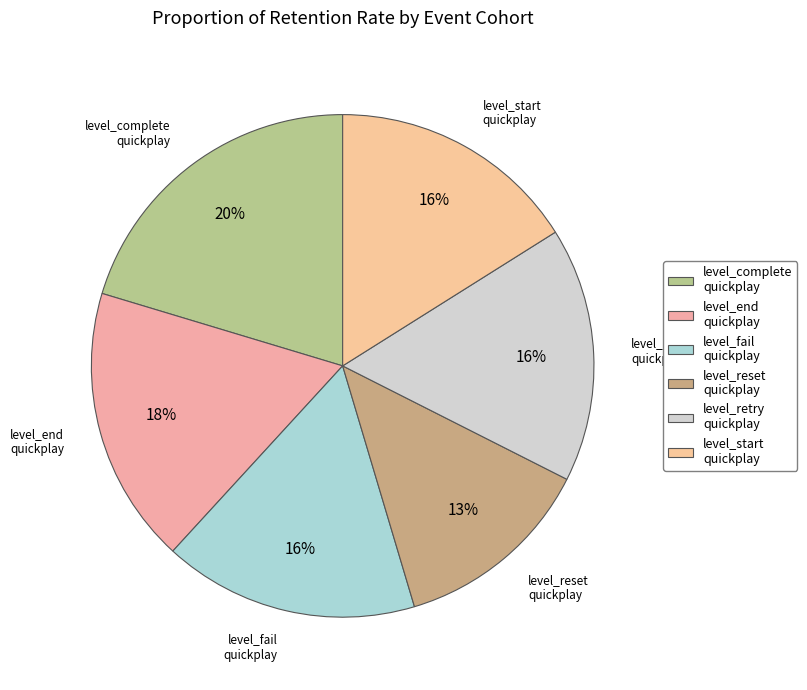

How many segments does this pie chart have?

6